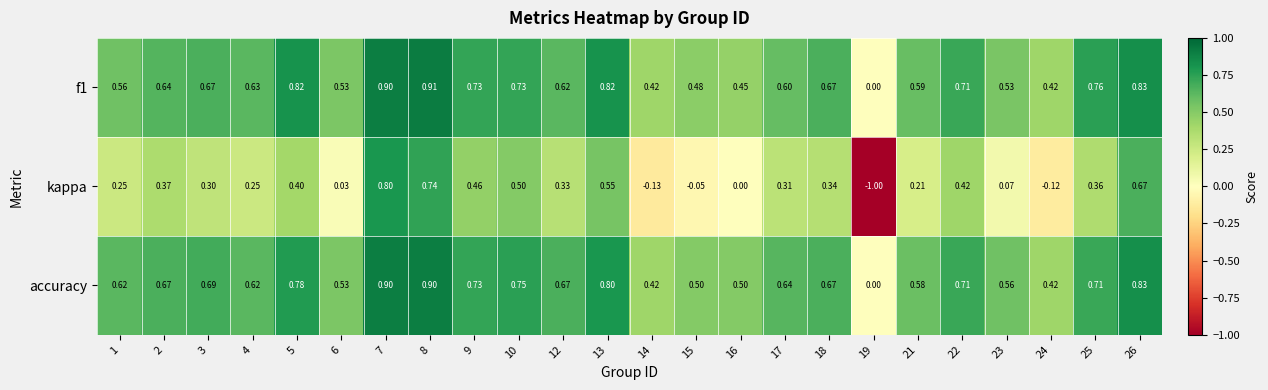

Which series has the largest range (max minus min)?

kappa